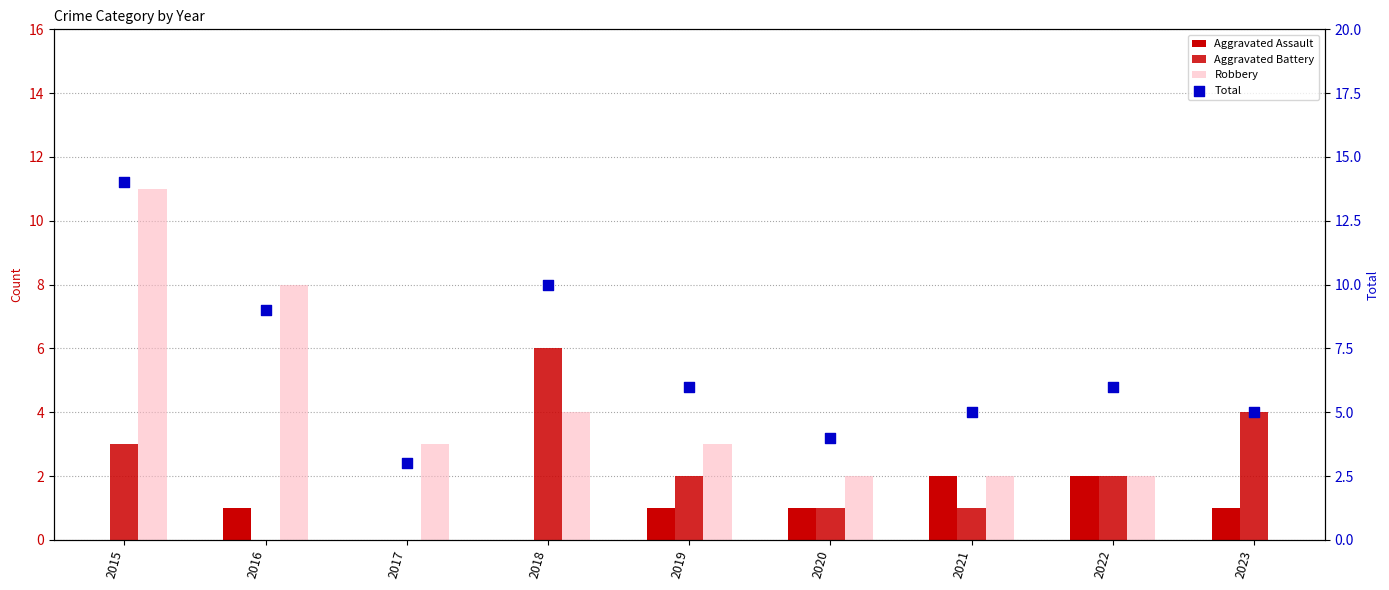

Which series contains the highest Y value?

Total